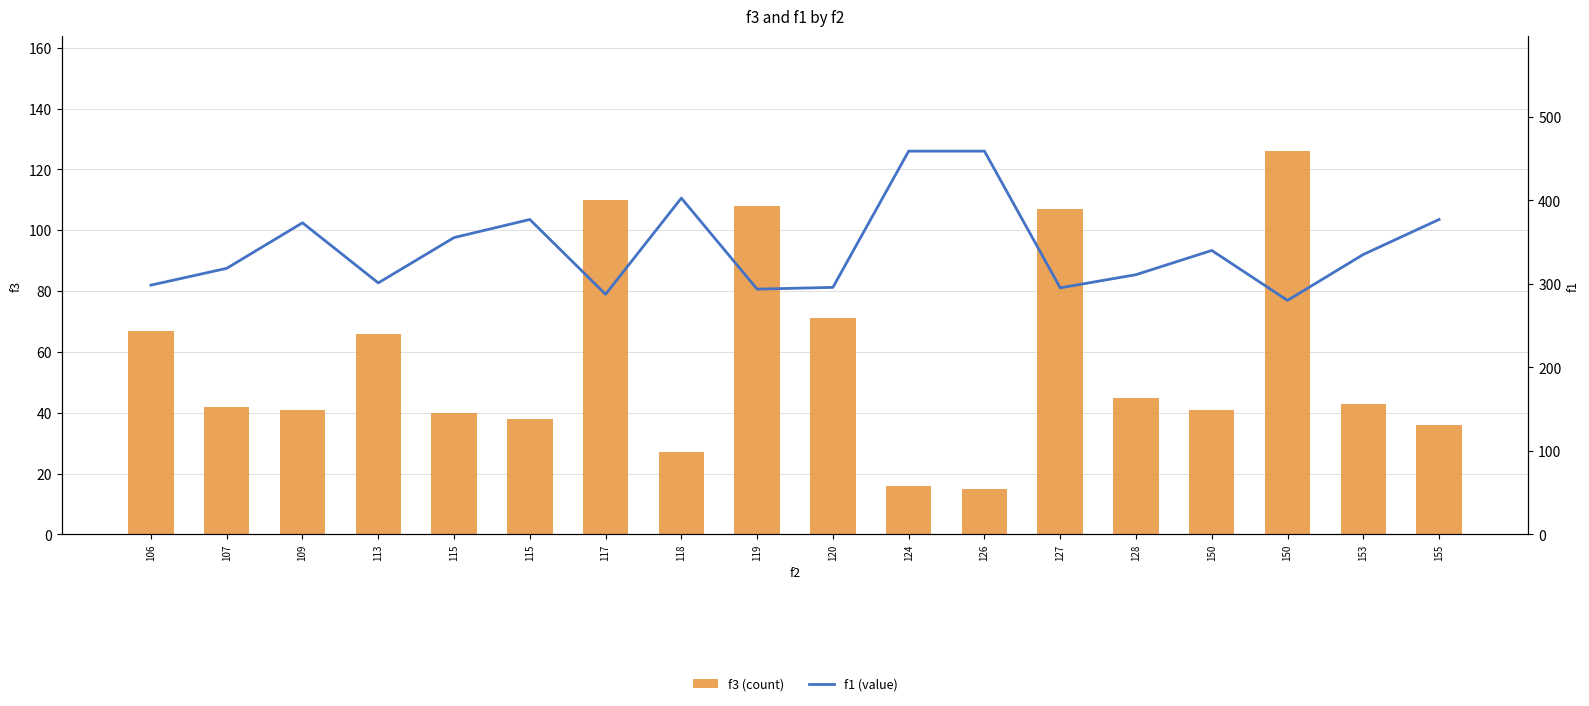

How many groups of bars are there?

18